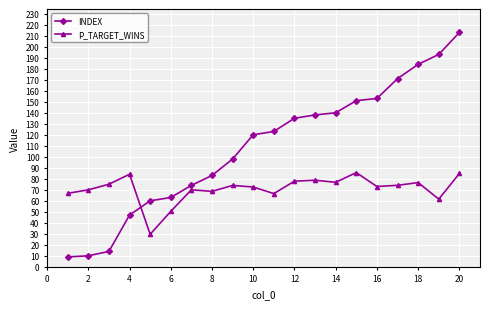

What are all the series names shown in the legend?

INDEX, P_TARGET_WINS